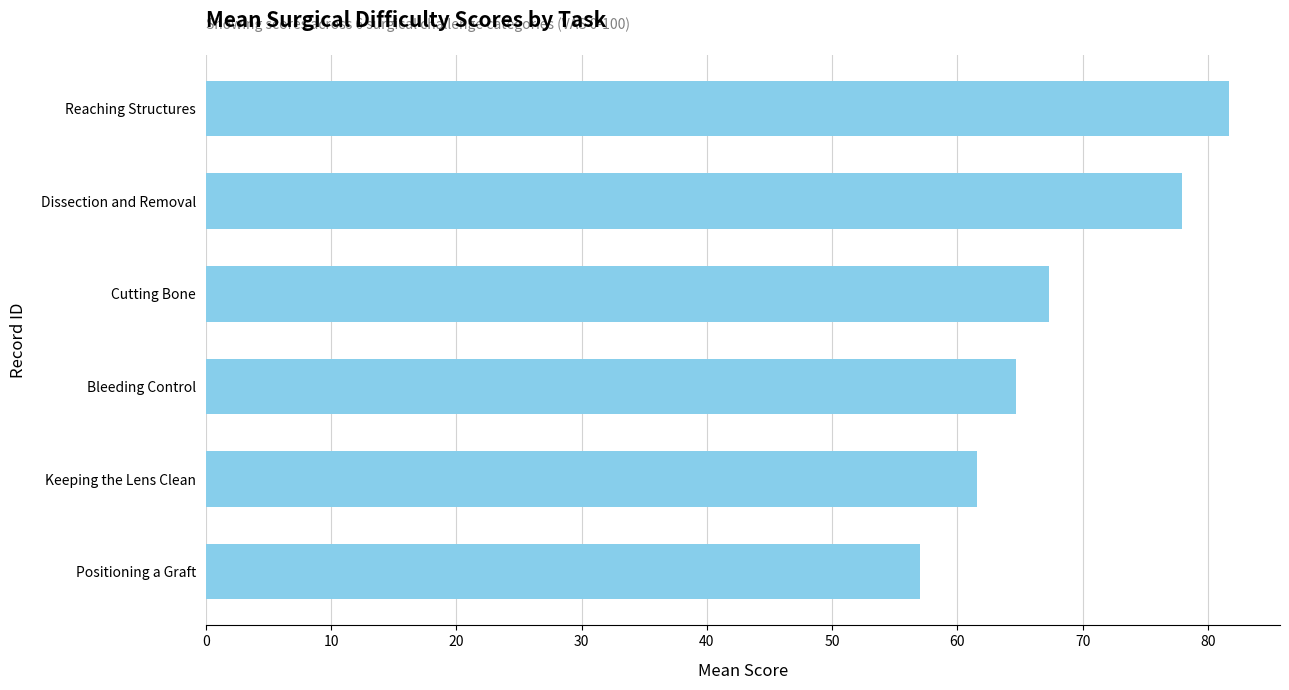

Rank the categories by value from highest to lowest.

Reaching Structures, Dissection and Removal, Cutting Bone, Bleeding Control, Keeping the Lens Clean, Positioning a Graft